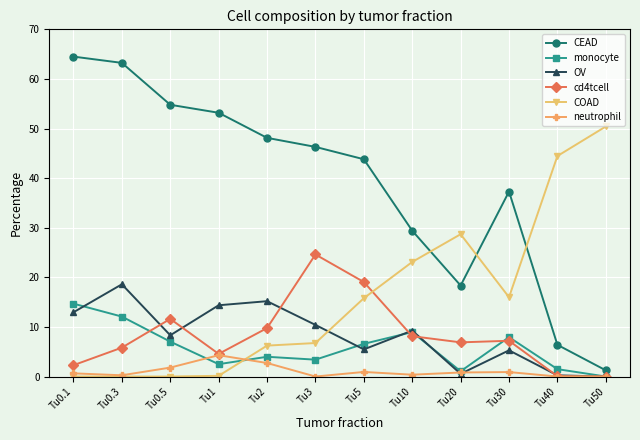

Which series ends up on top after the final intersection of neutrophil and COAD?

COAD